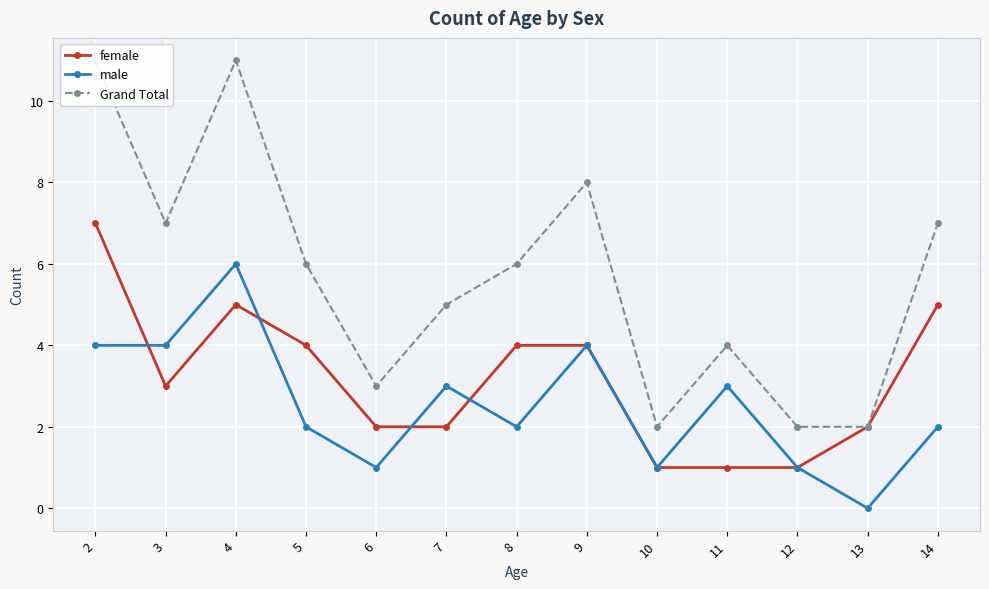

The value of Grand Total at 14 is 7. True or false?

True